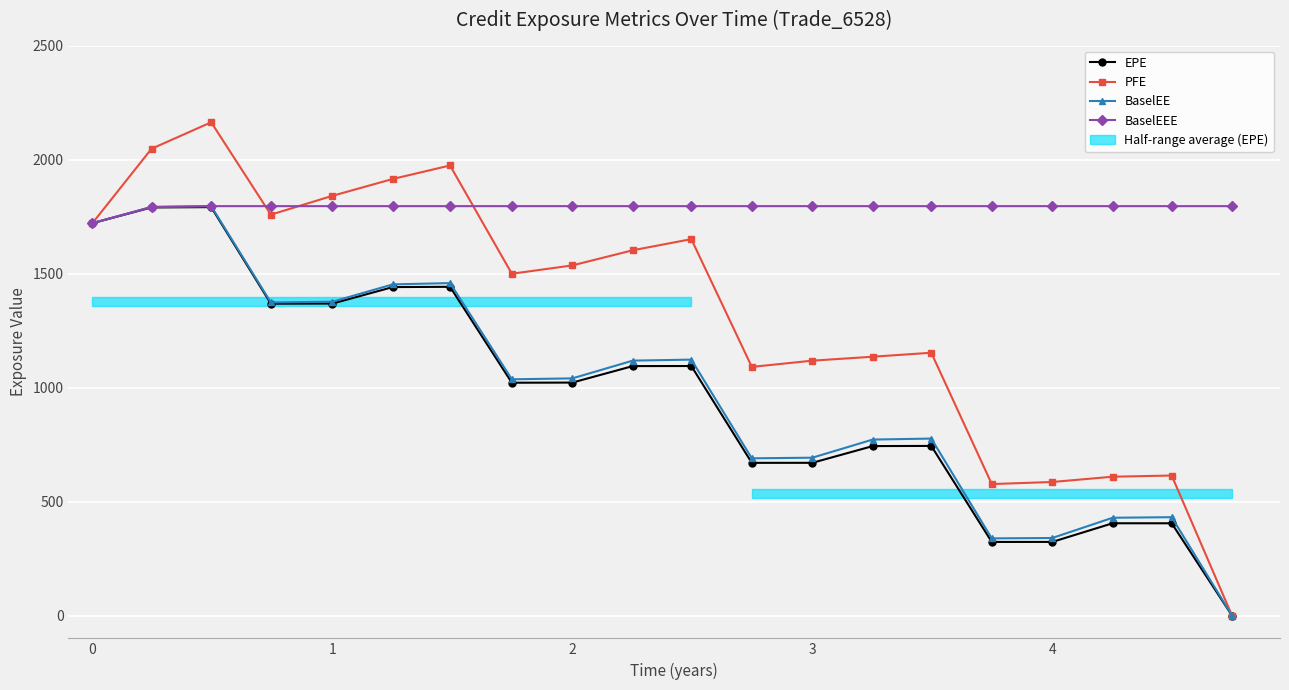

What is the difference between the maximum and second lowest values in the BaselEEE series?

3.6